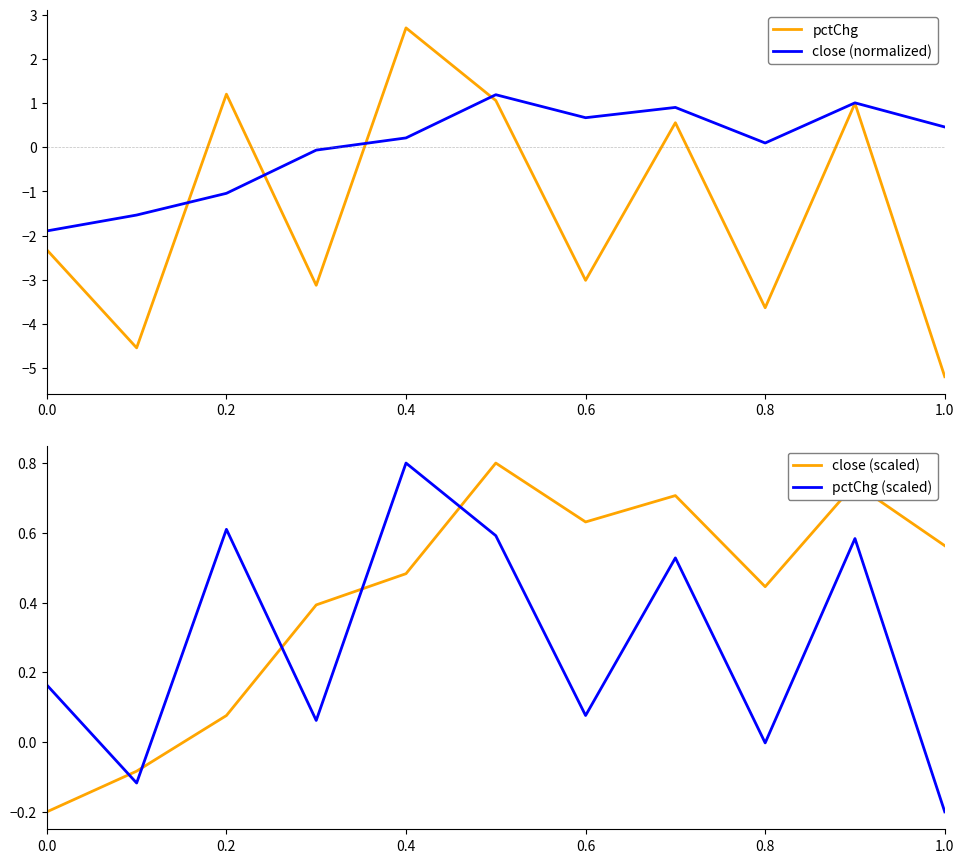

How many data points in pctChg (scaled) are above 0?

8